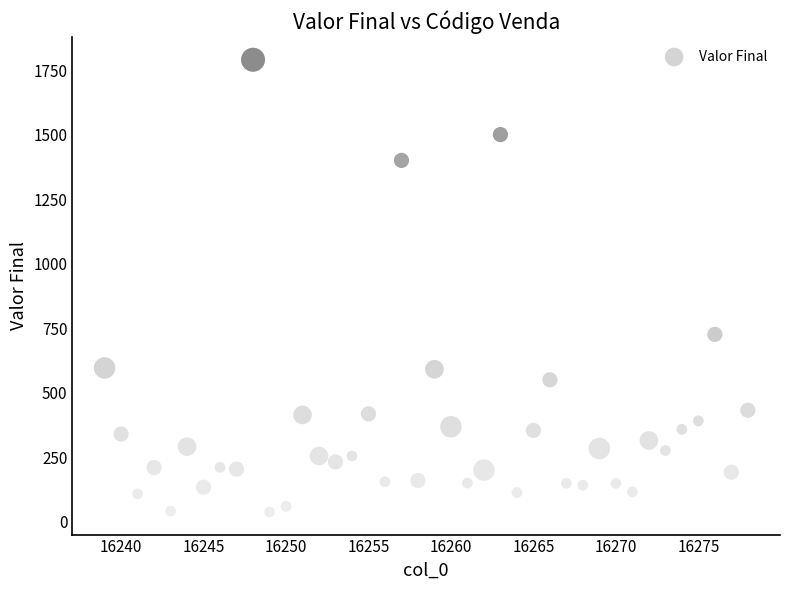

What Y value in the scatter plot is closest to 914?

726